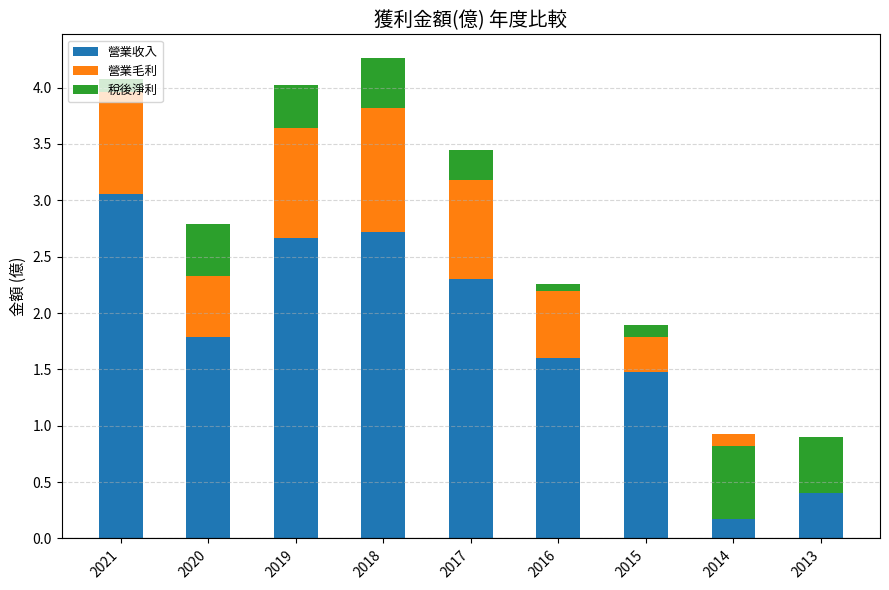

At which label is 稅後淨利 closest to 0?

2016